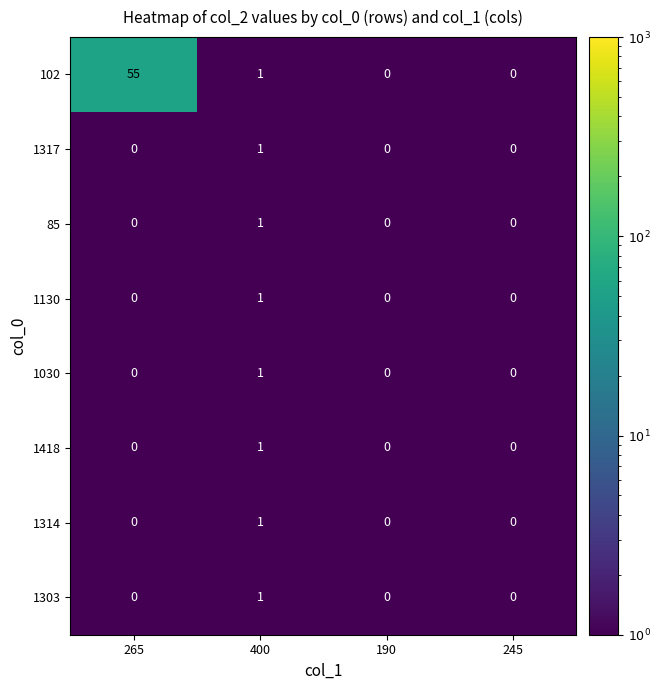

Which series changed the most between 265 and 400?

102